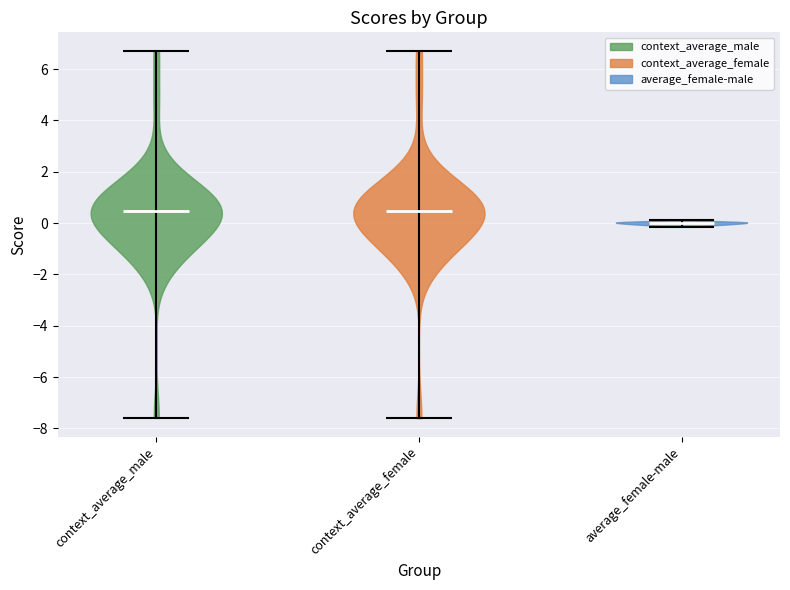

Reading left to right, read every violin against the y-axis: where its median line is, and the lowest and highest points it reaches. The values are not printed on the chart, so give them approximately, as read against the axis.

context_average_male: median line 0.4, lowest point -7.6, highest point 6.8
context_average_female: median line 0.4, lowest point -7.6, highest point 6.6
average_female-male: median line 0.0, lowest point -0.2, highest point 0.2